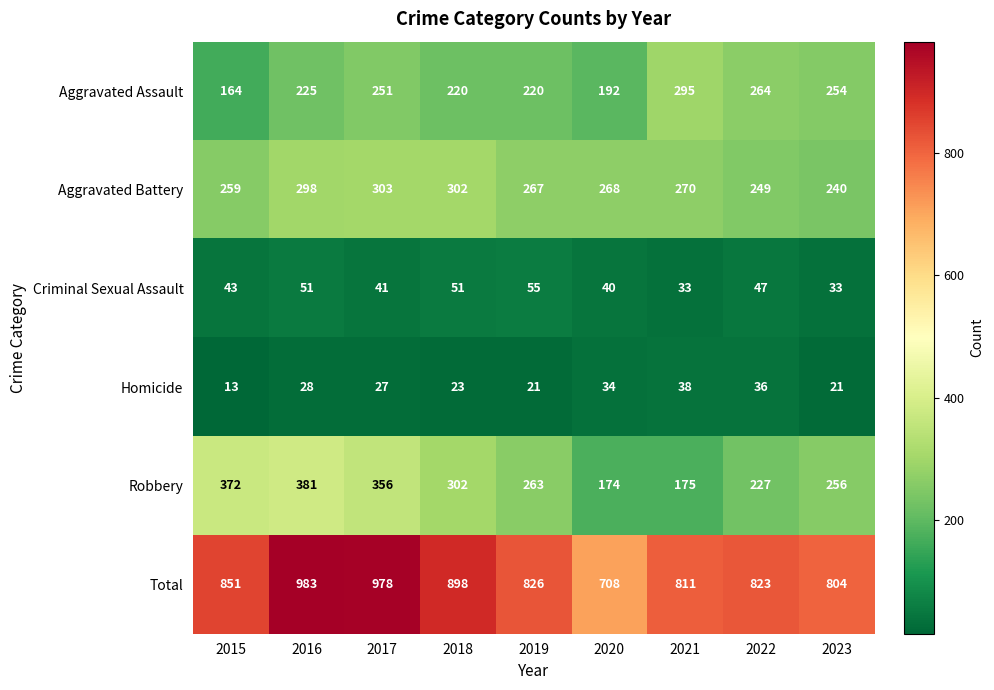

What is the difference between the Criminal Sexual Assault values at 2023 and 2017?

8